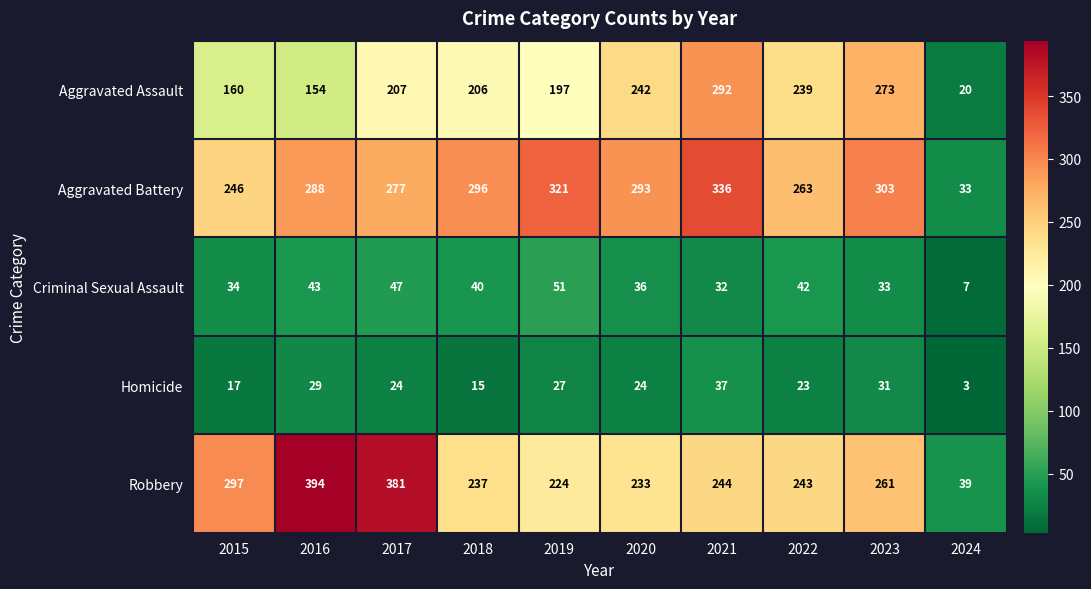

At 2015, list the series in order from smallest to largest.

Homicide, Criminal Sexual Assault, Aggravated Assault, Aggravated Battery, Robbery